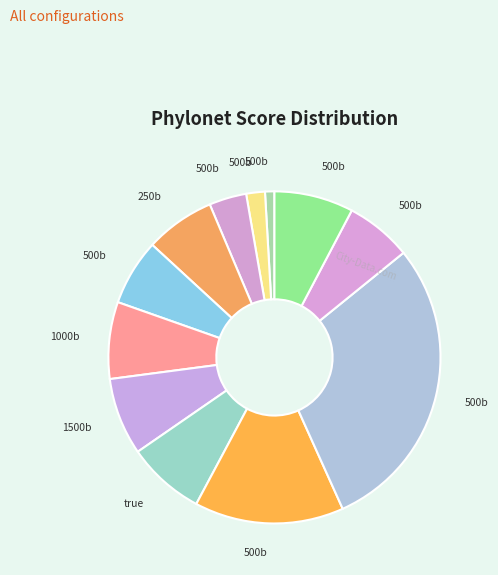

How many slices are in this pie chart?

12